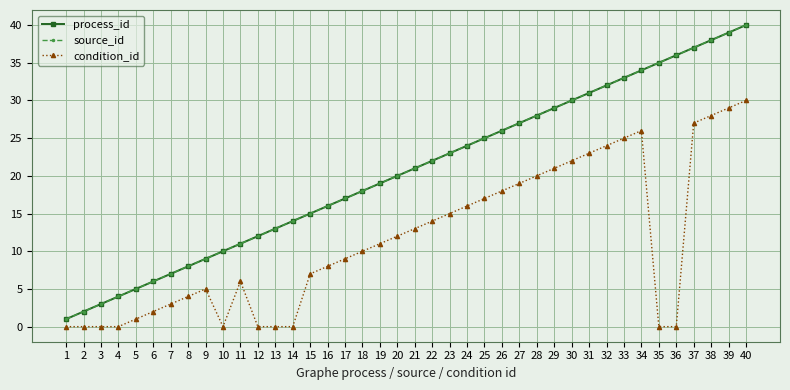

What is the value of the process_id point at the 25th from the left?

25